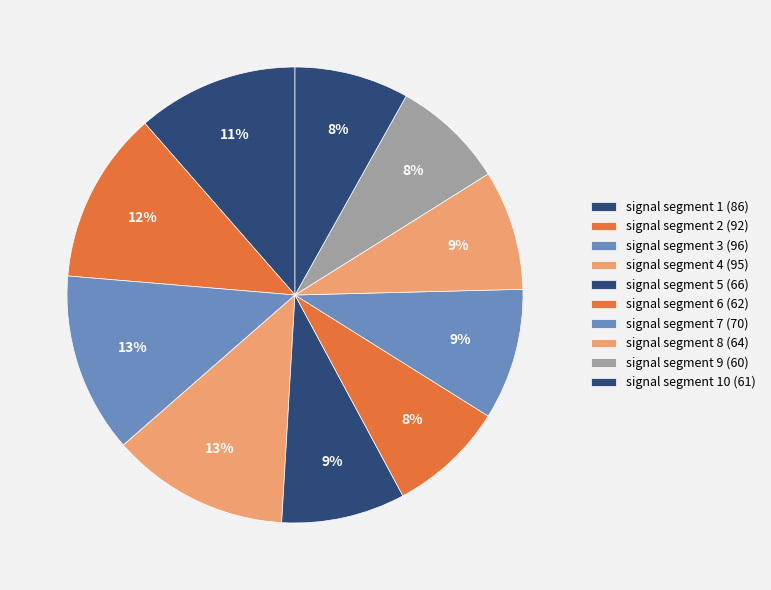

How many segments does this pie chart have?

10